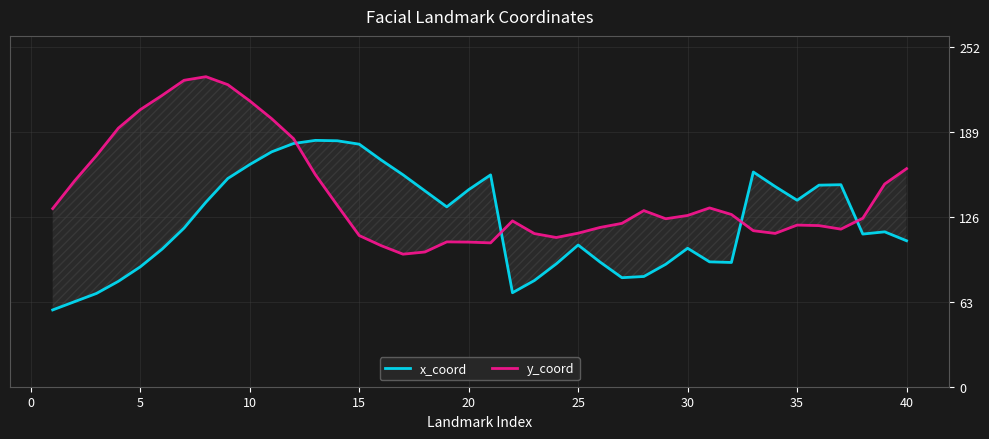

Count the number of categories in the chart.

40